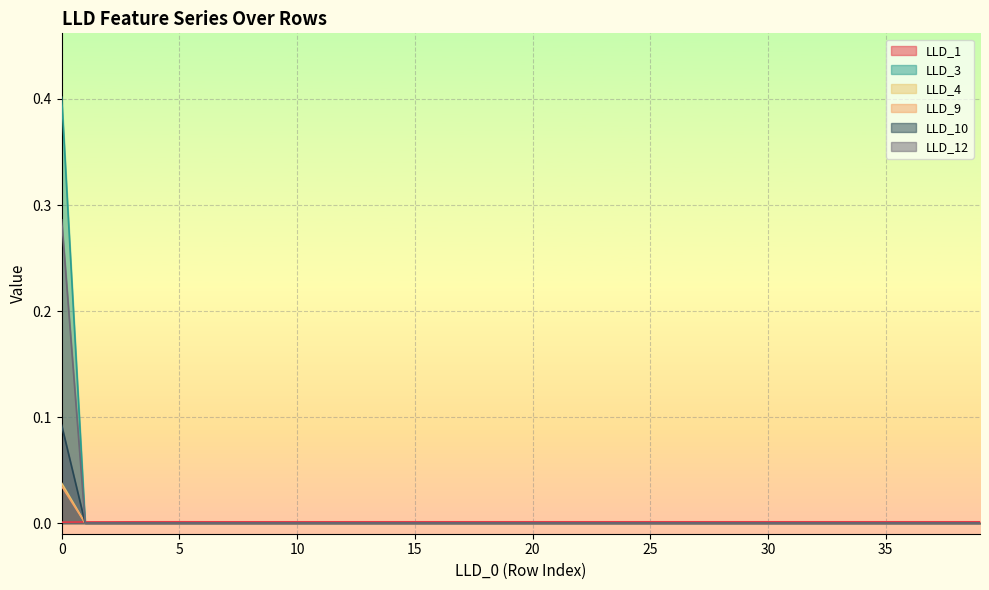

True or false: LLD_12 has a value of 0.0 at 9.

False